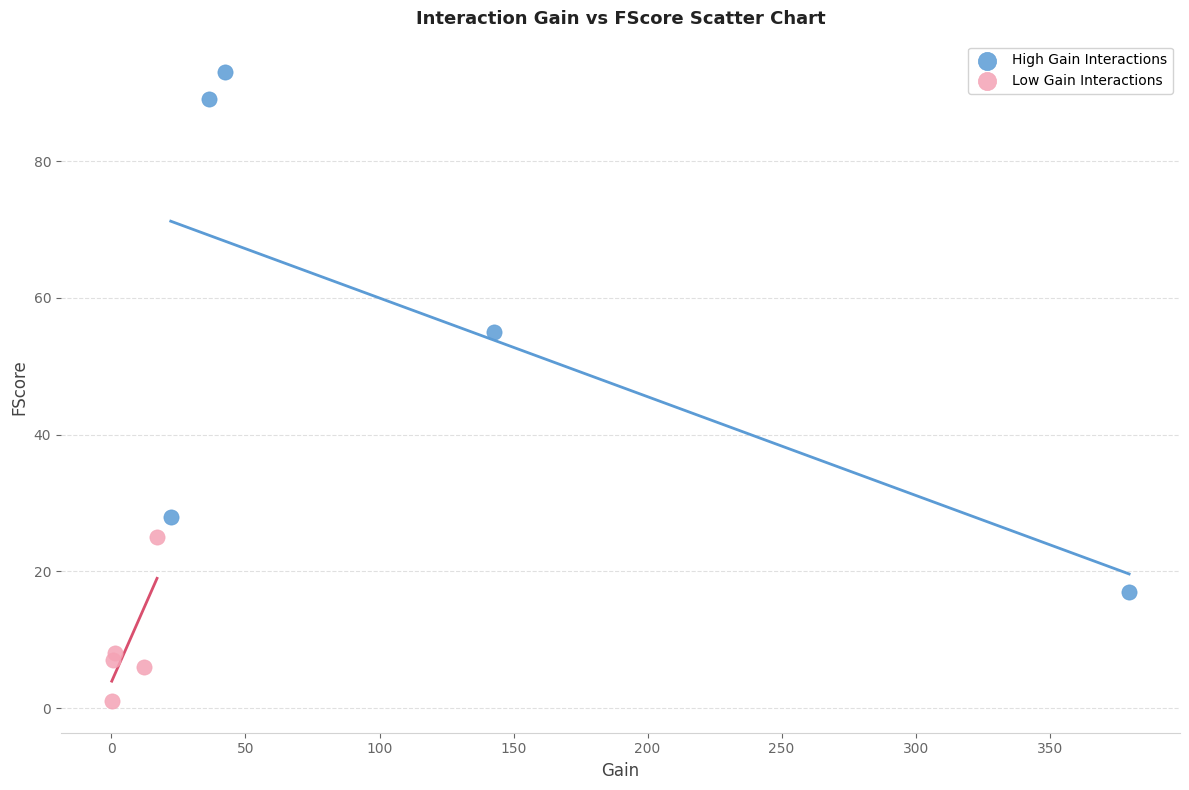

What are all the series names shown in the legend?

High Gain Interactions, Low Gain Interactions